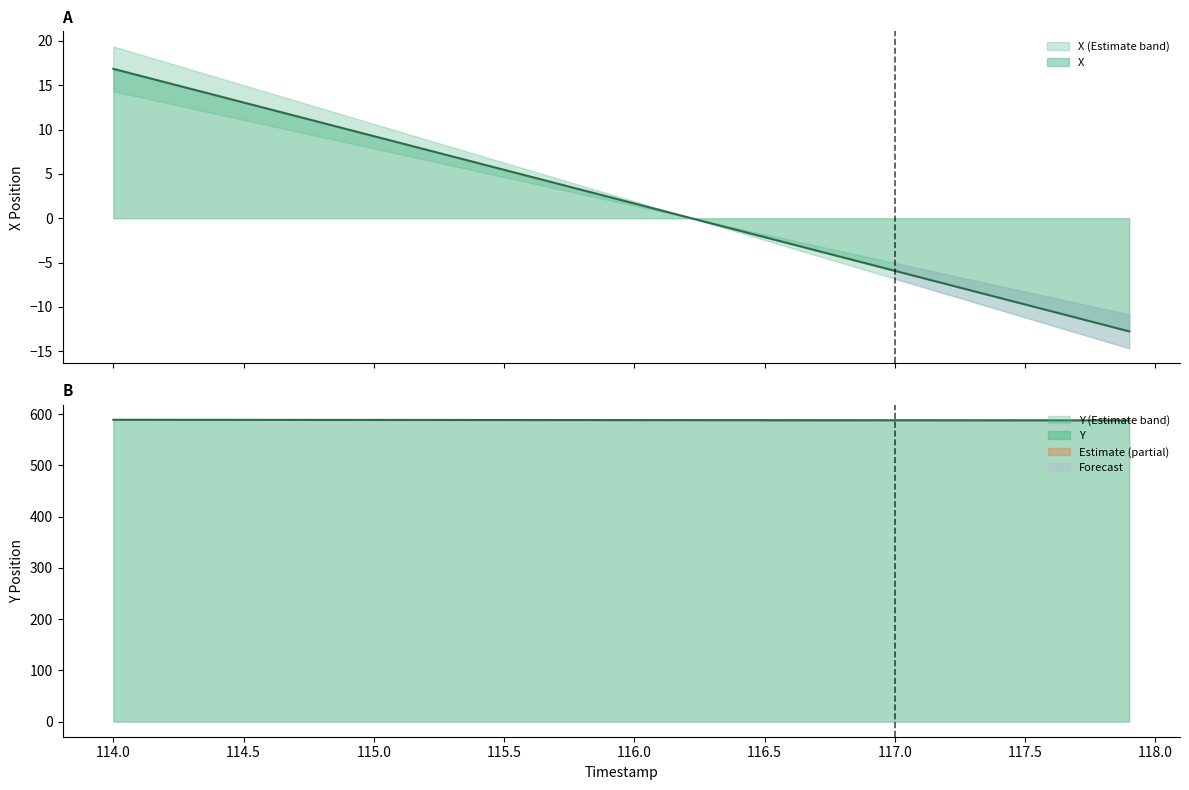

What is the highest value of the X series?

16.9